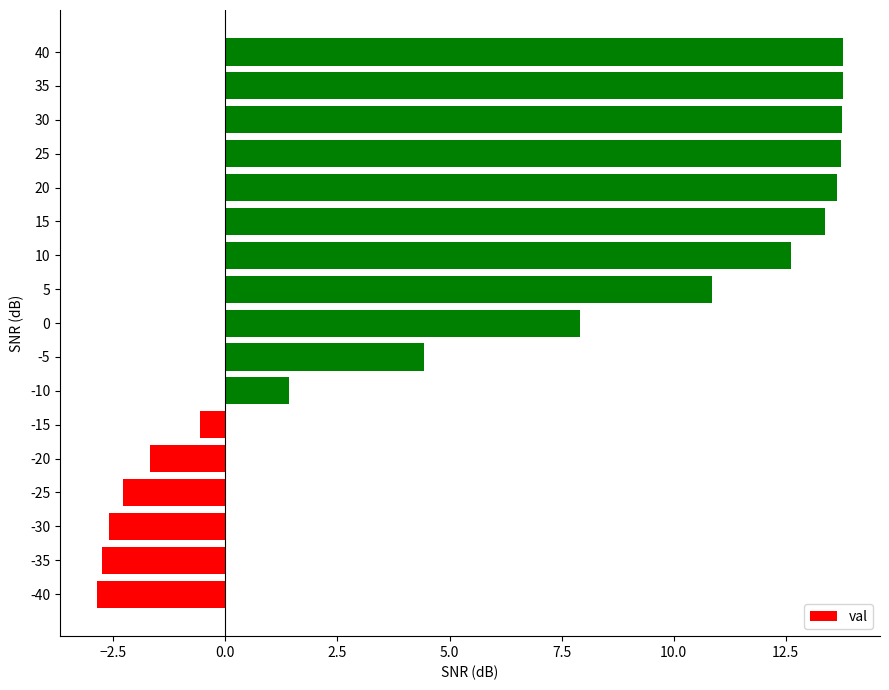

Is it true that the value at 25 is 4.6?

False